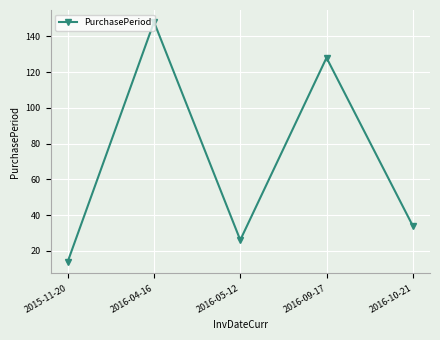

What value does the data have at 2016-05-12?

26